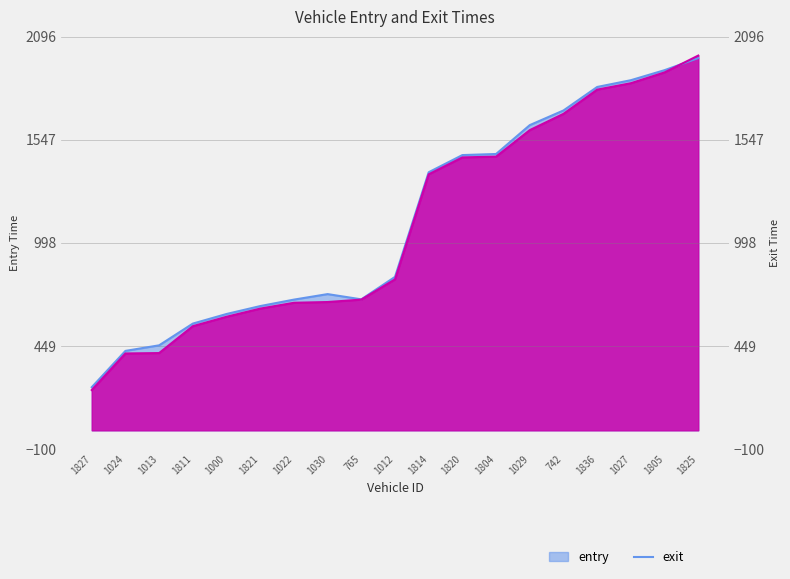

True or false: exit has a value of 1472.0 at 1804.

True